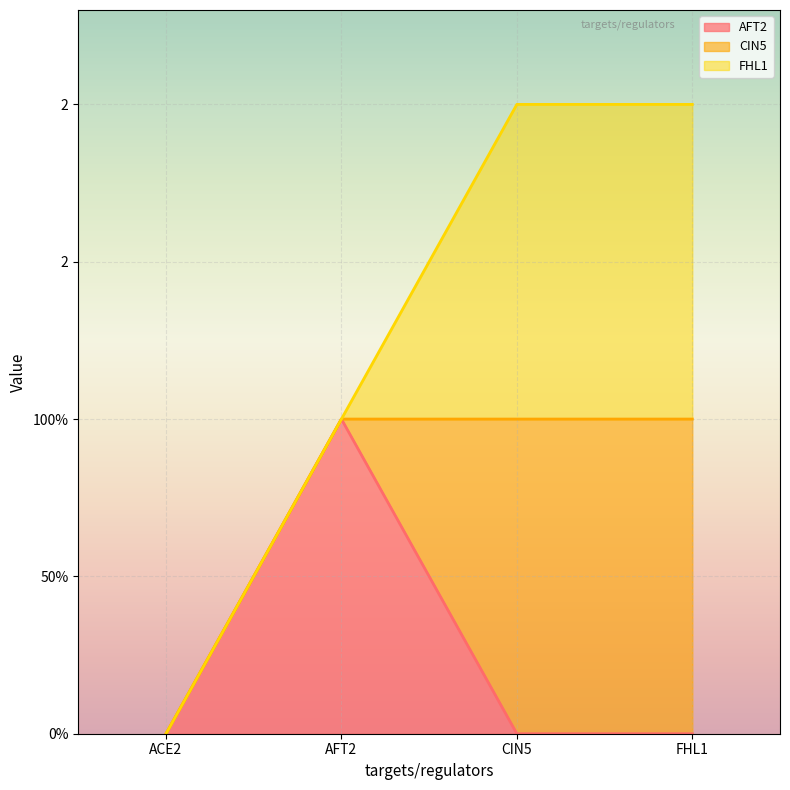

How many times do CIN5 and AFT2 cross each other?

1